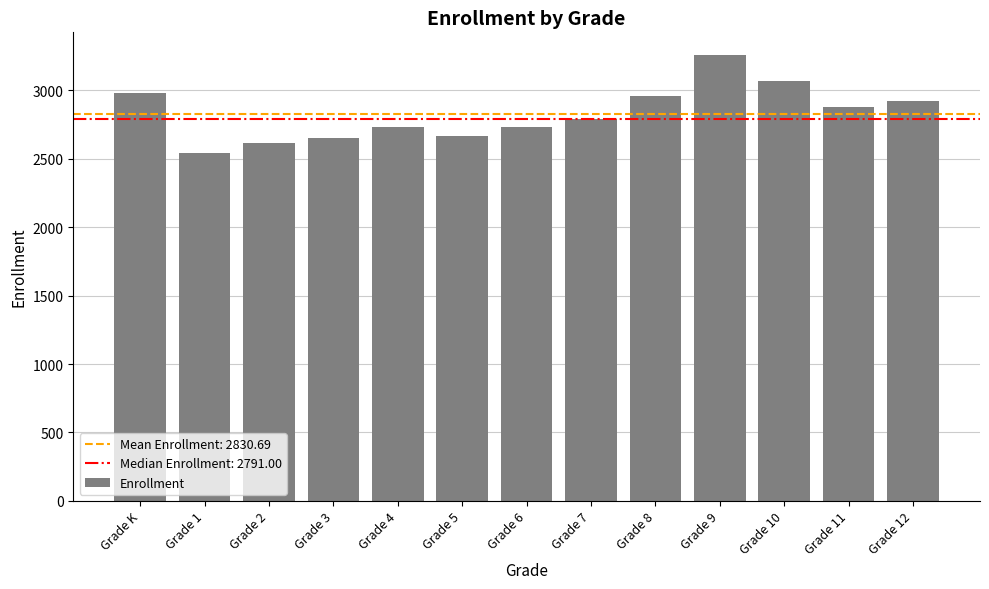

Is it true that the value at Grade 9 is 846?

False